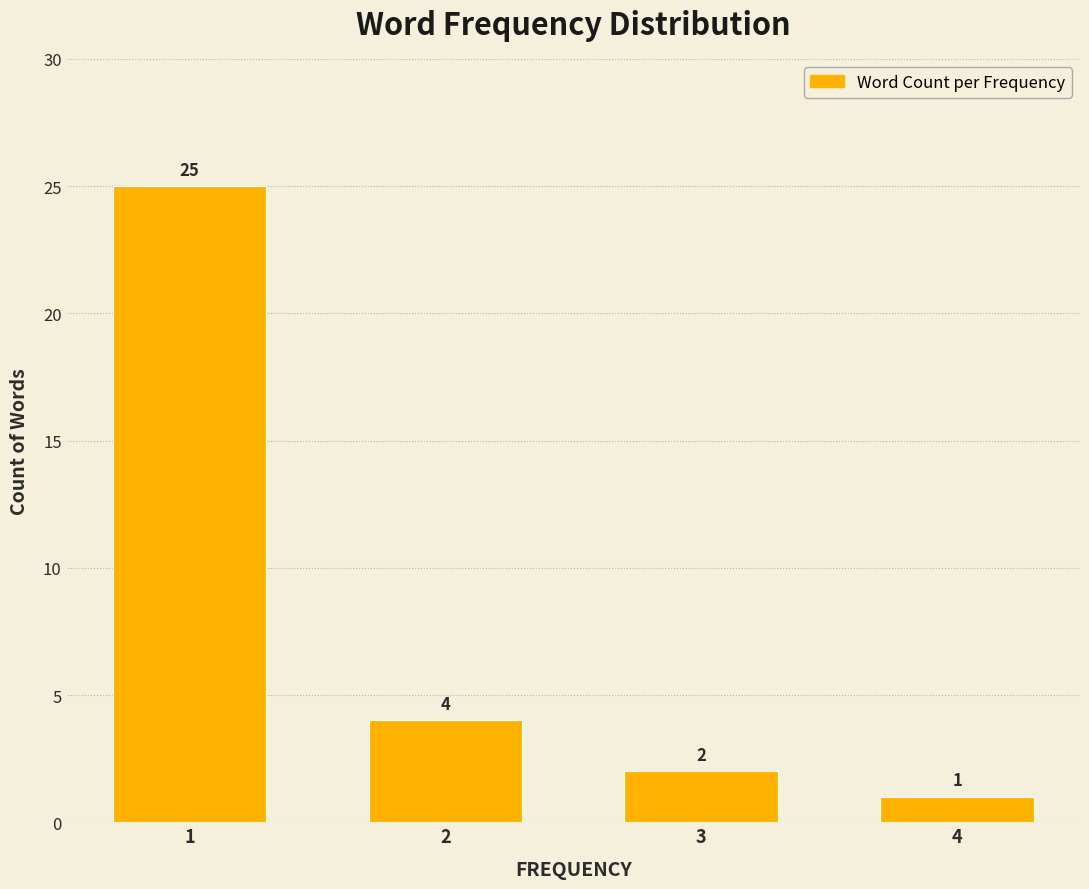

Reading left to right, list all the values displayed in this chart.

1=25	2=4	3=2	4=1